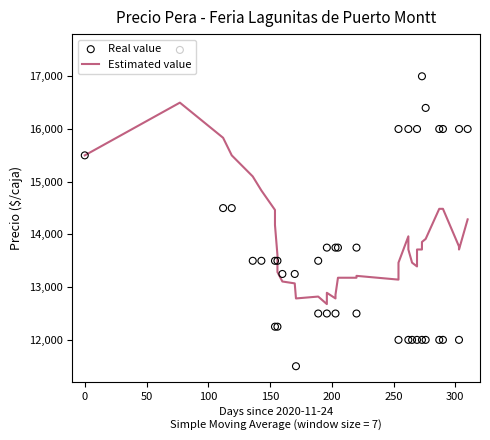

Which series contains the highest Y value?

Real value